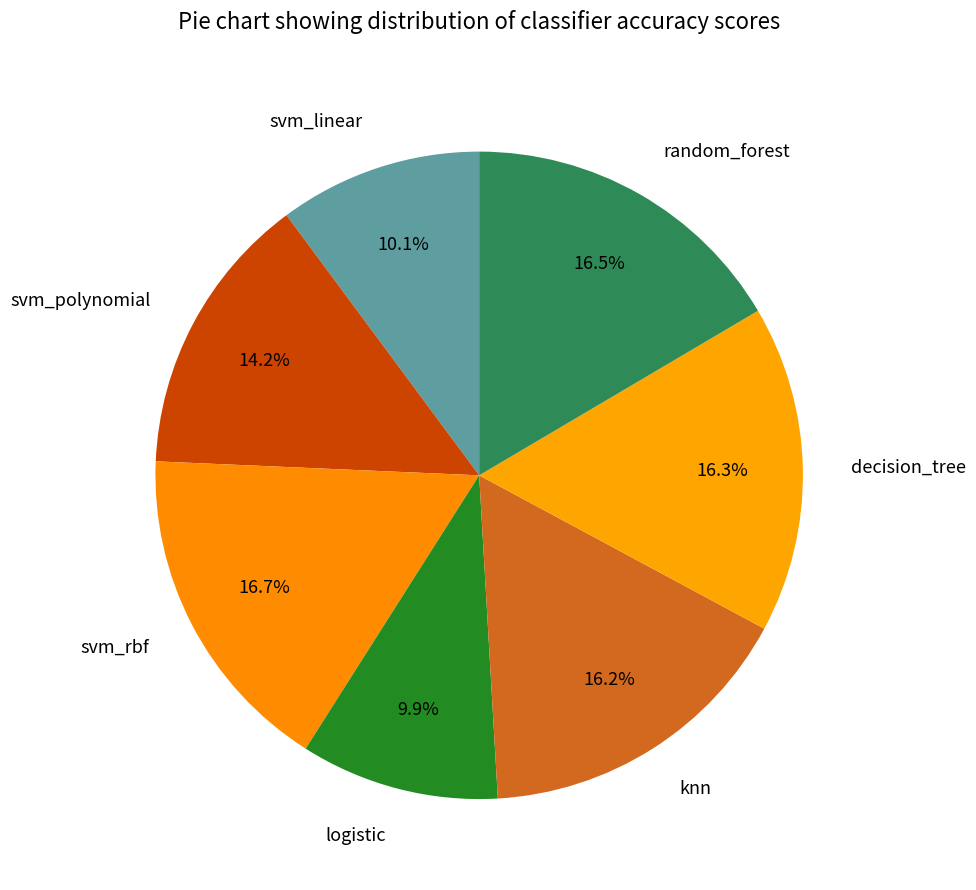

True or false: svm_linear accounts for 23% of the total.

False